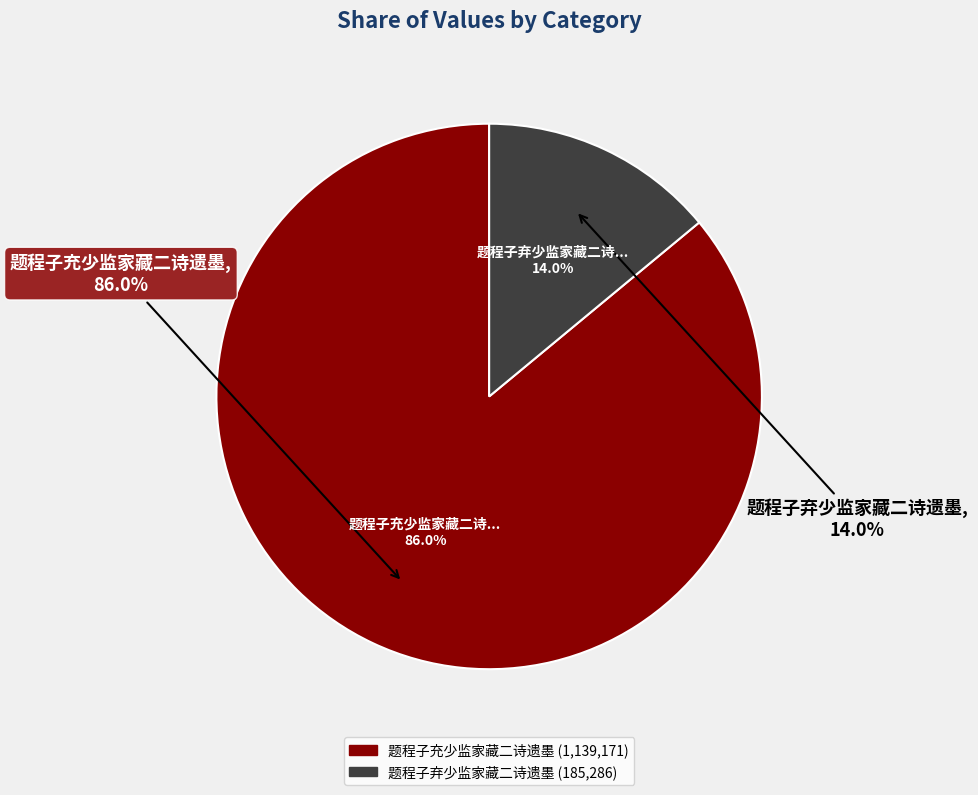

Which category accounts for the majority?

题程子充少监家藏二诗遗墨